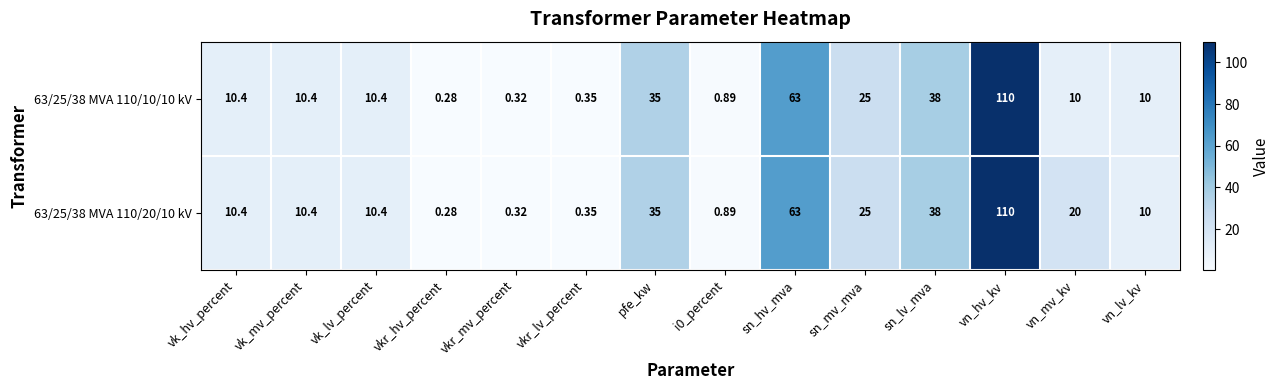

At which category is the sum across all series the highest?

vn_hv_kv